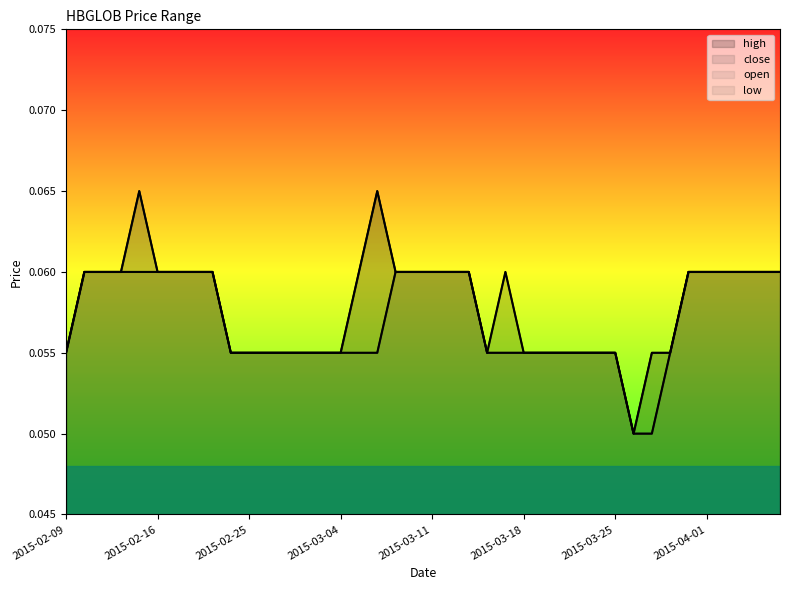

Between 2015-03-16 and 2015-03-05, which is larger?

2015-03-05